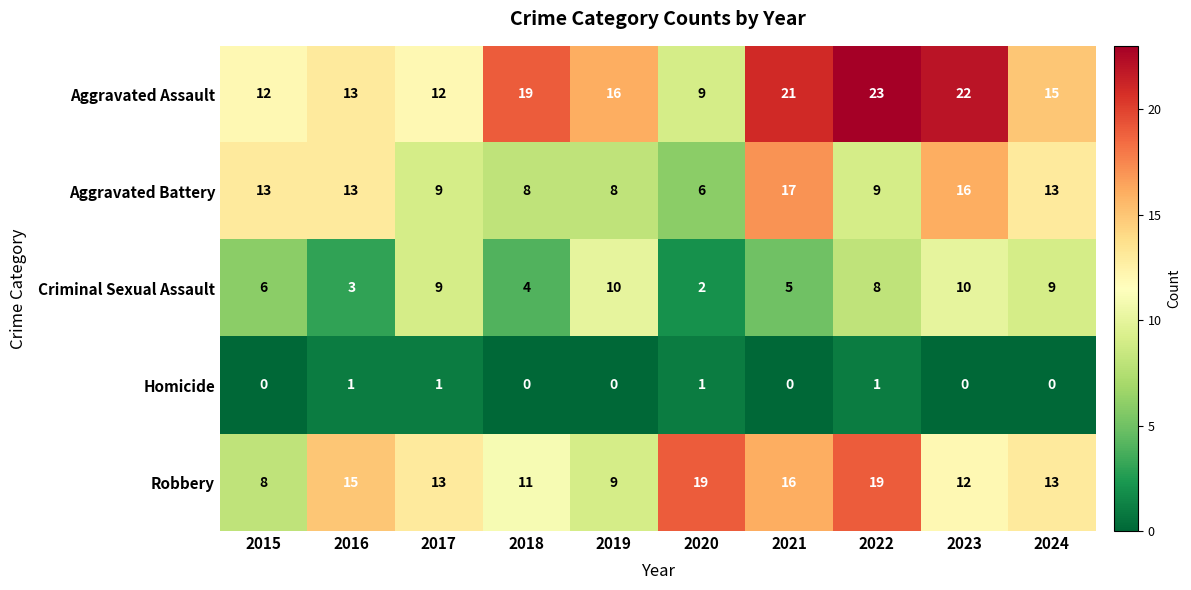

True or false: Aggravated Battery has a value of 8 at 2019.

True